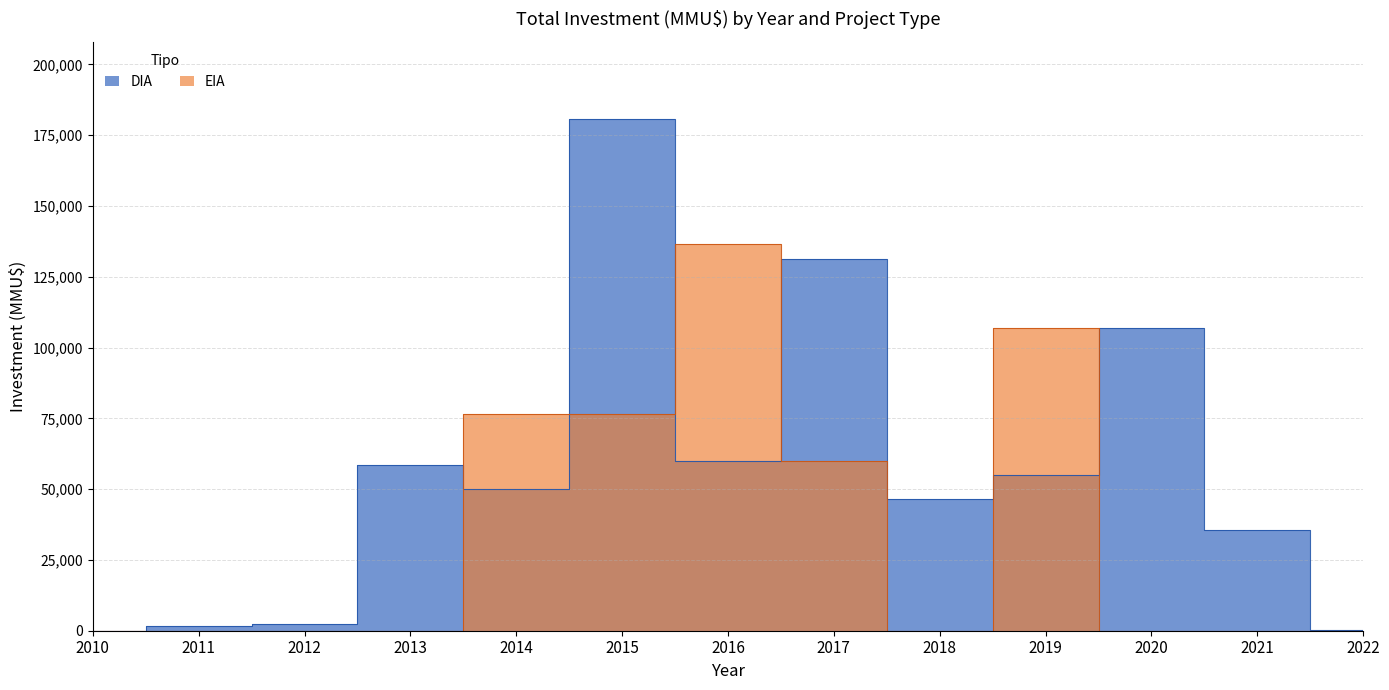

The EIA series shows 76500 at 2014. True or false?

True